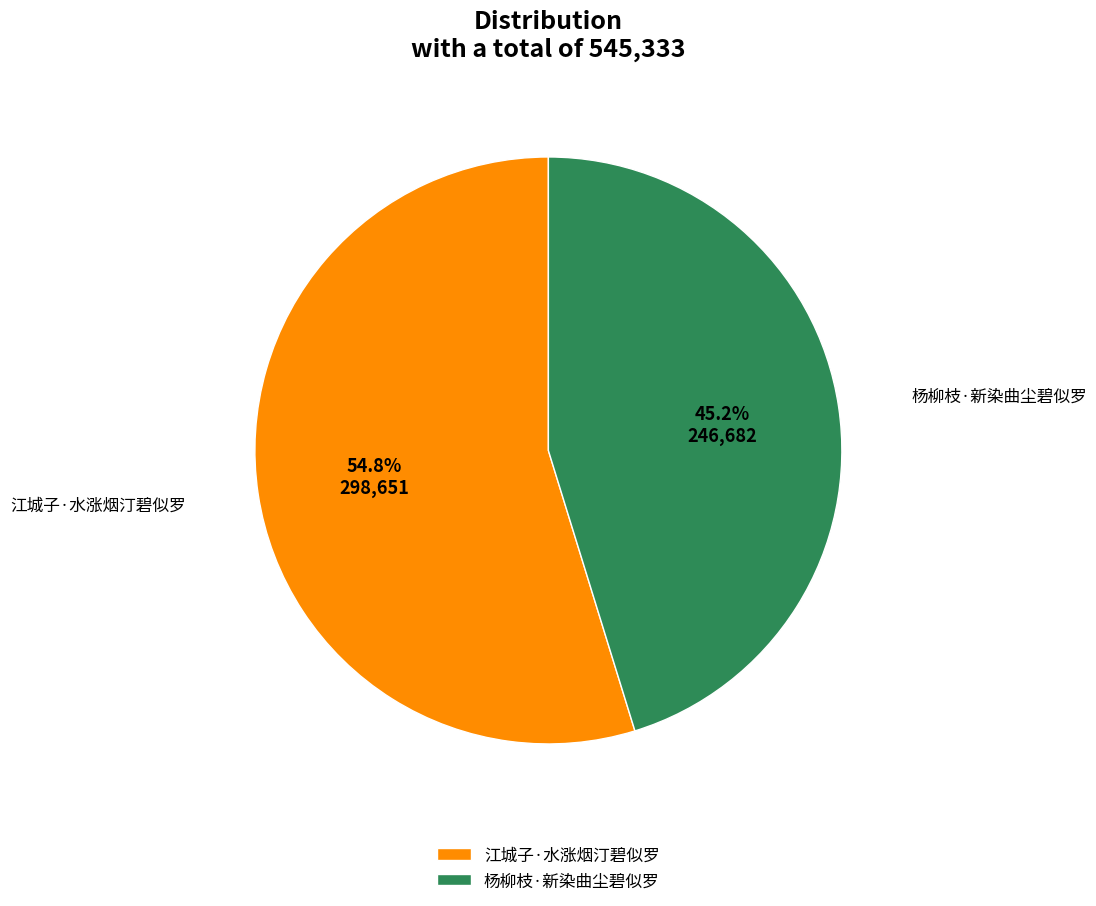

Which slice is the smallest?

杨柳枝·新染曲尘碧似罗